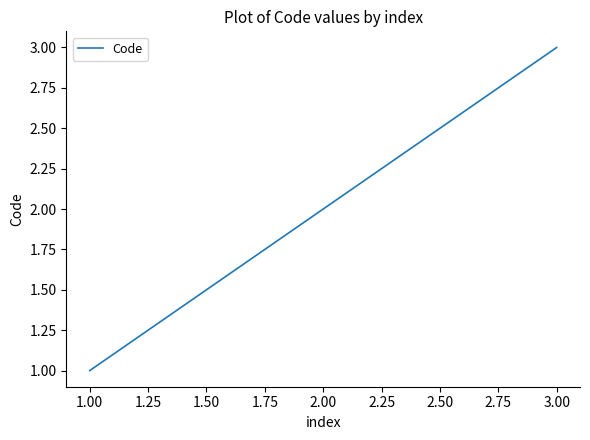

What is the sum of all values?

6